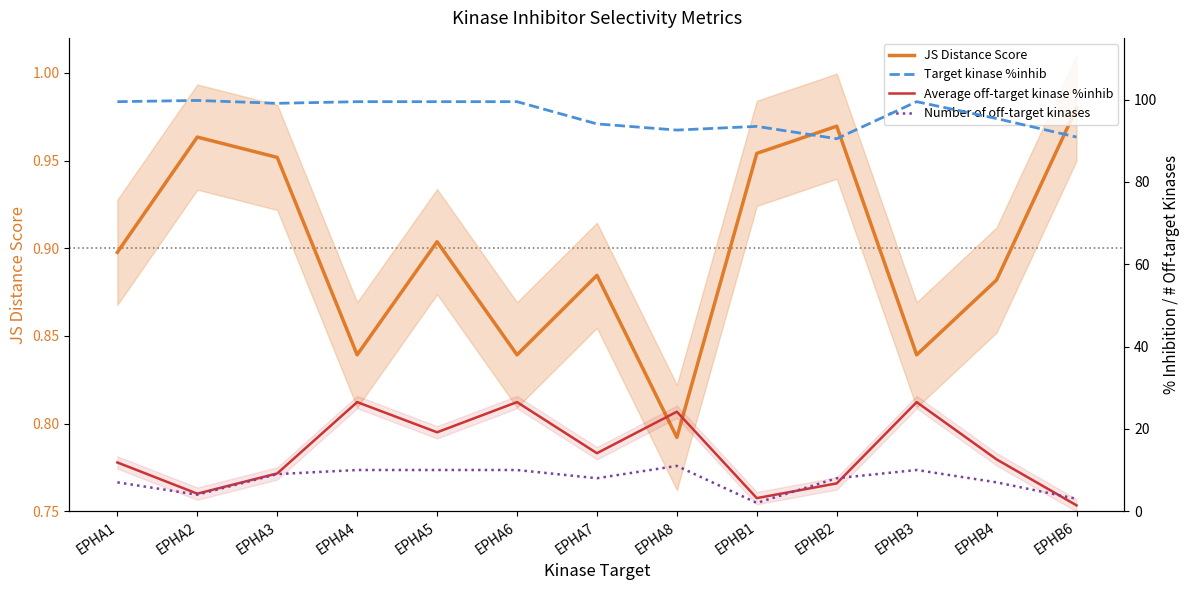

What is the difference between the maximum and minimum values in the JS Distance Score series?

0.2